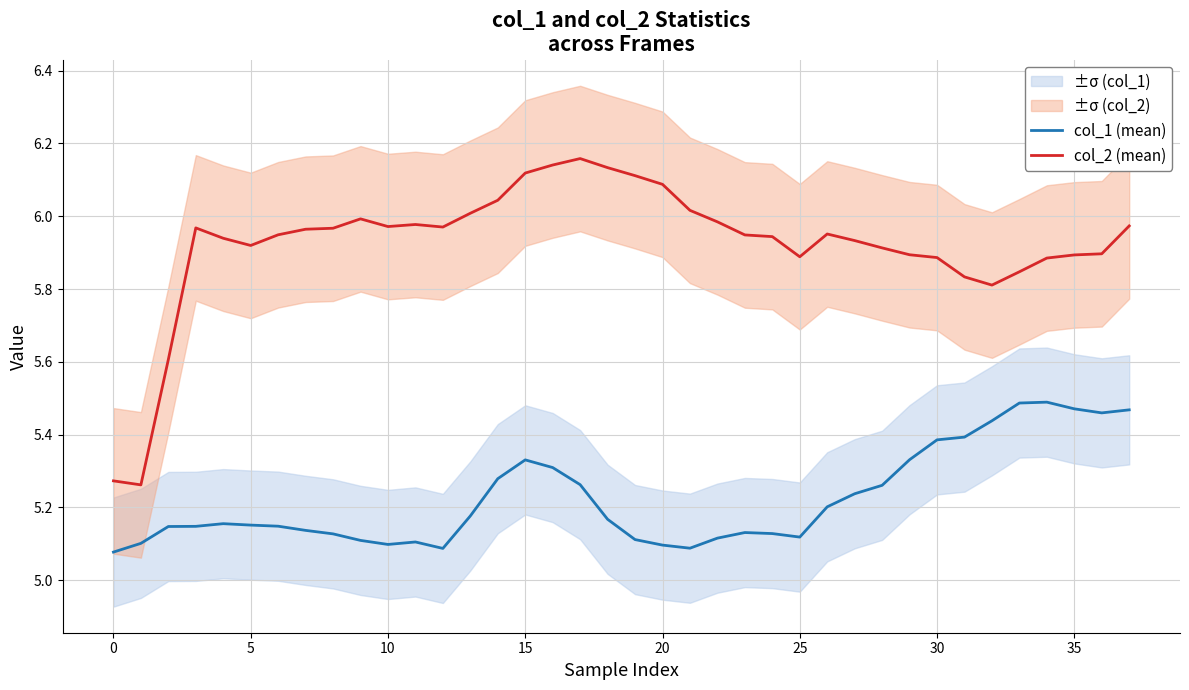

True or false: col_1 (mean) and col_2 (mean) intersect in this chart.

False